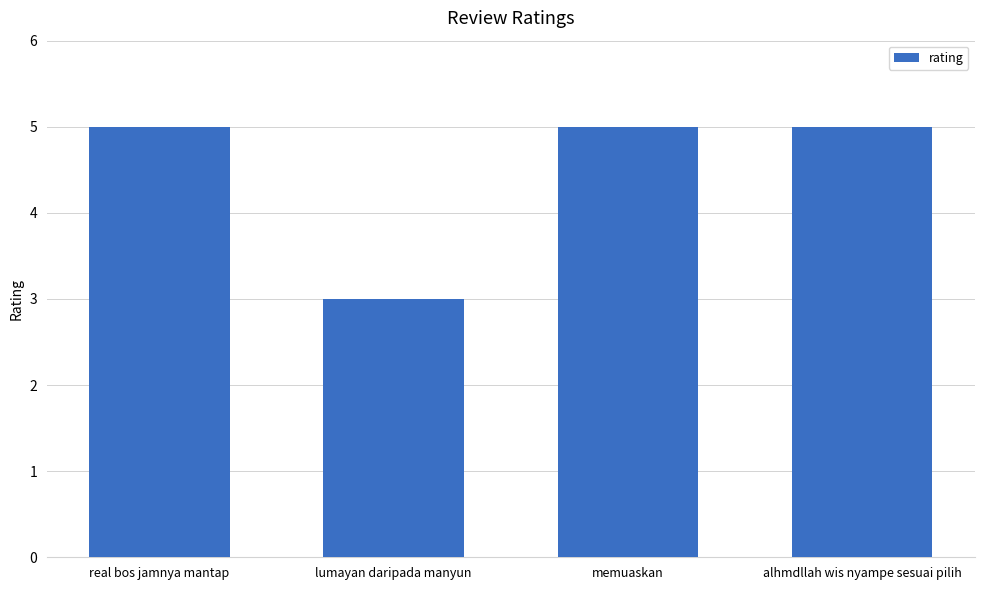

Count the number of categories in the chart.

4